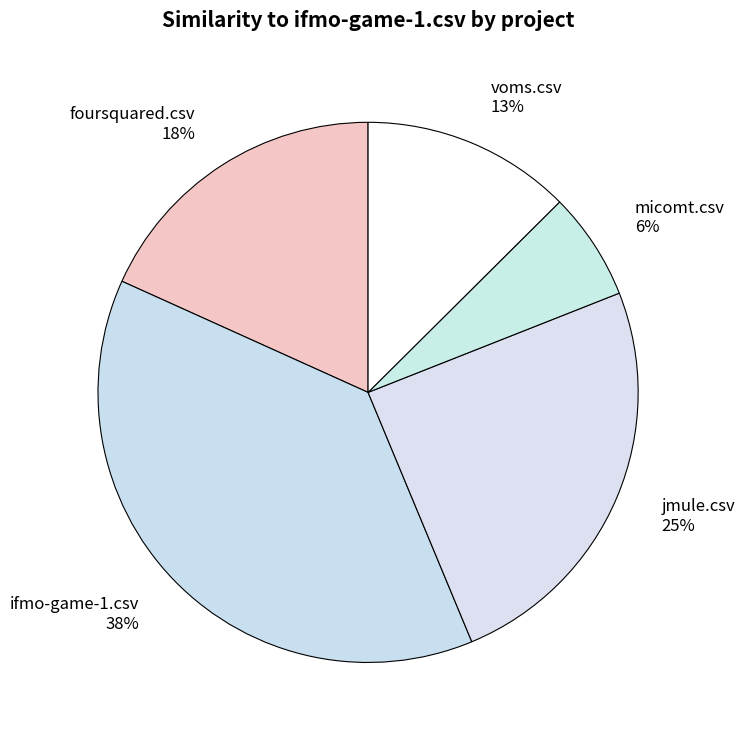

Count the number of slices in the pie.

5